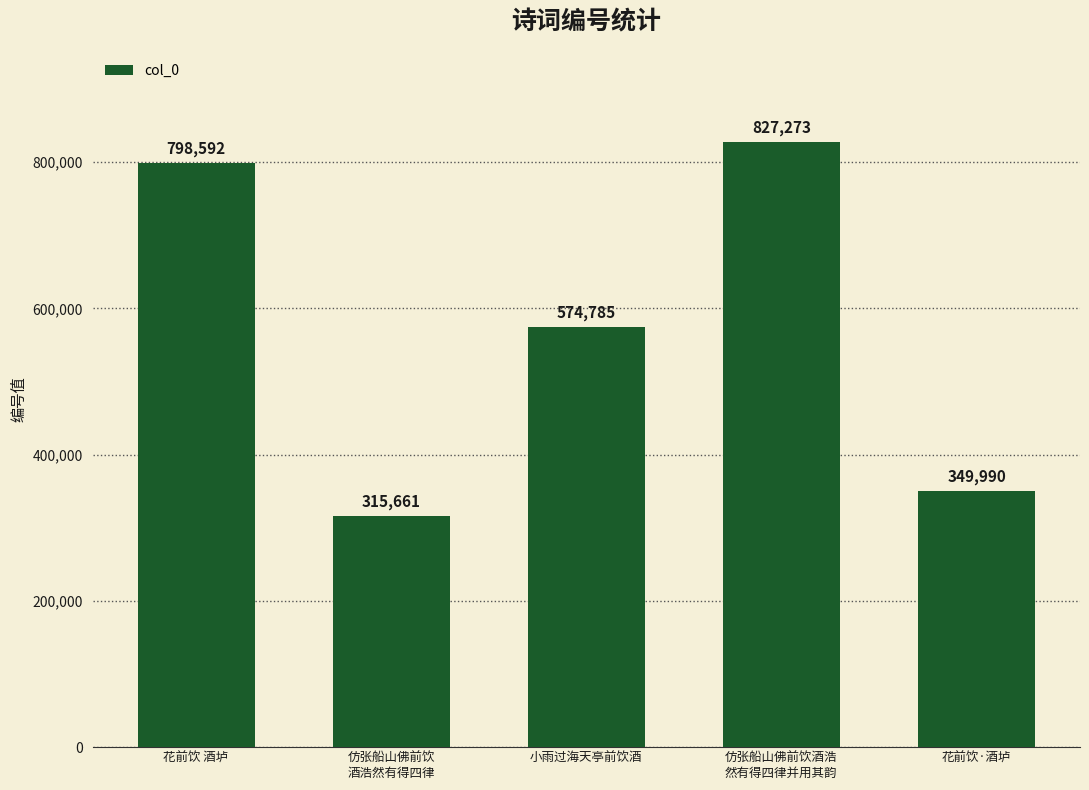

Count the number of data series in this chart.

1